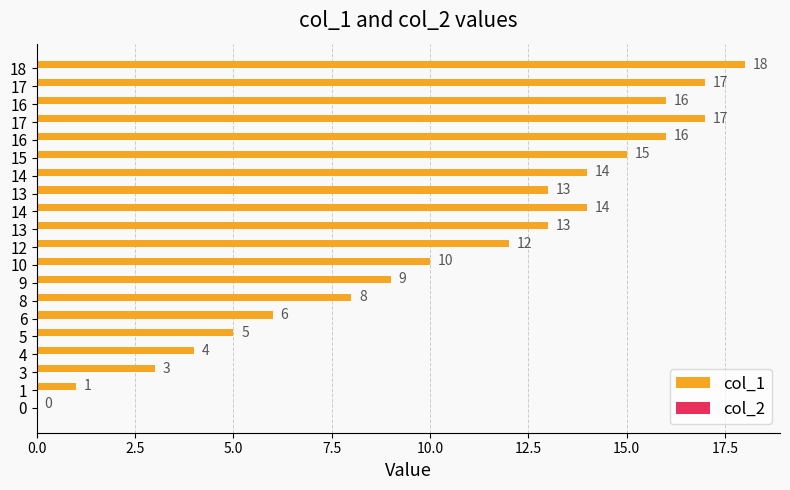

Does the chart contain stacked bars?

No